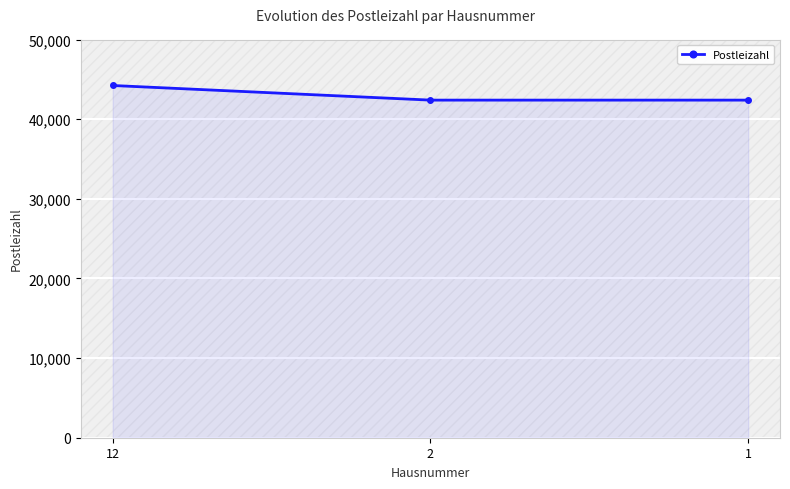

What is the value of the 3rd point from the left?

42389